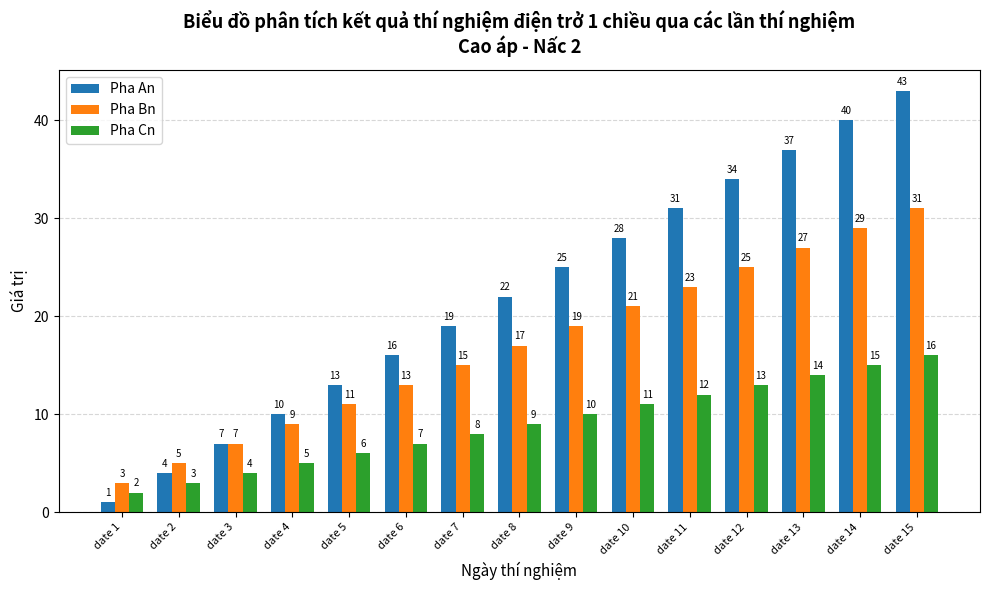

Reading right to left, what are all the values shown in this chart?

Pha An: 43	40	37	34	31	28	25	22	19	16	13	10	7	4	1
Pha Bn: 31	29	27	25	23	21	19	17	15	13	11	9	7	5	3
Pha Cn: 16	15	14	13	12	11	10	9	8	7	6	5	4	3	2